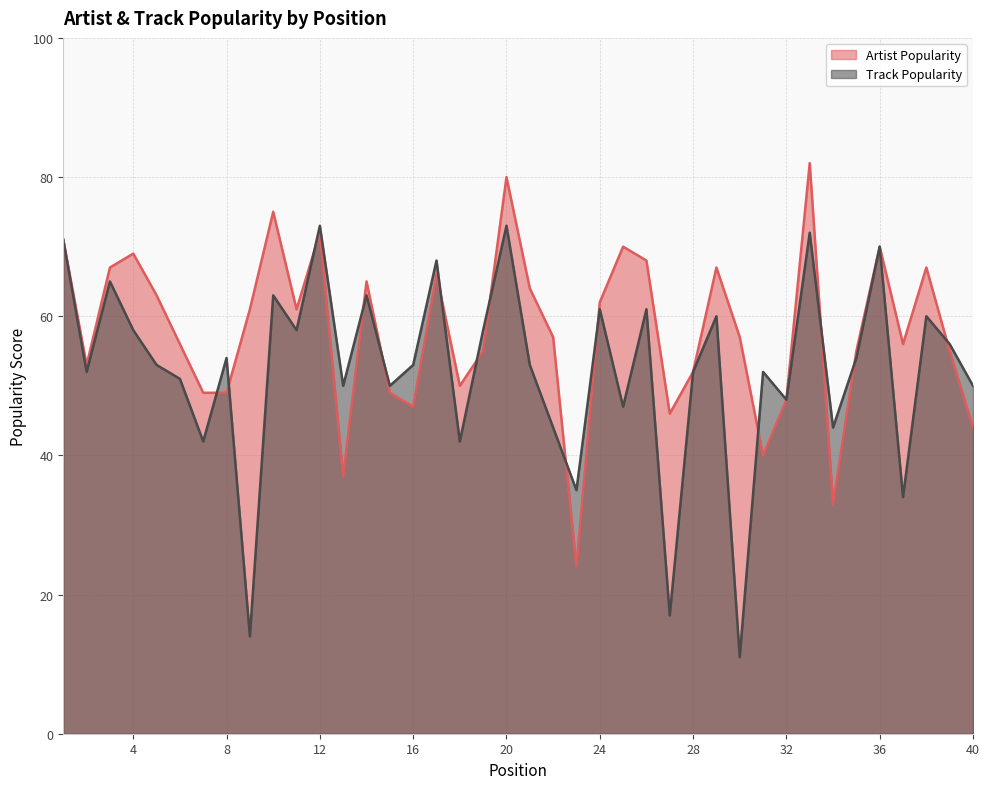

What is the maximum value shown in the chart?

82